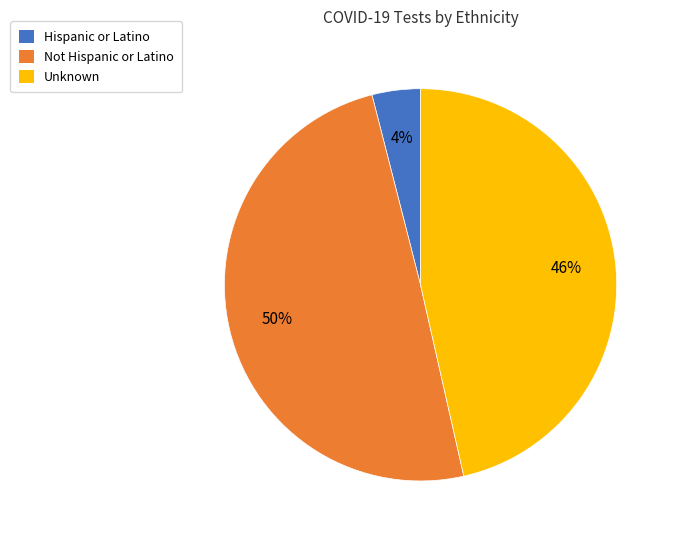

Is there any slice that represents more than half of the pie?

No